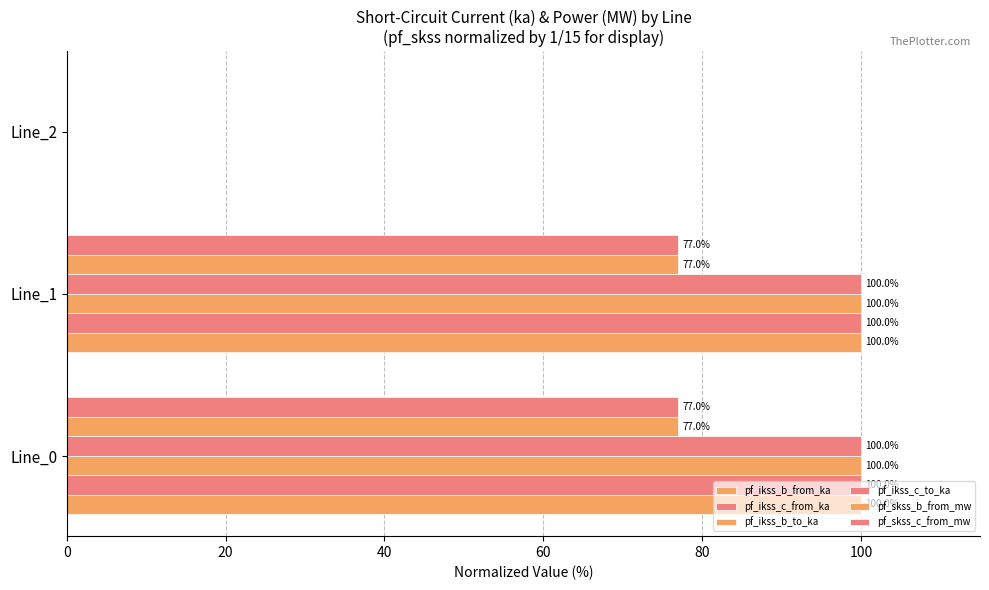

How many values in the pf_skss_b_from_mw series exceed 76?

2